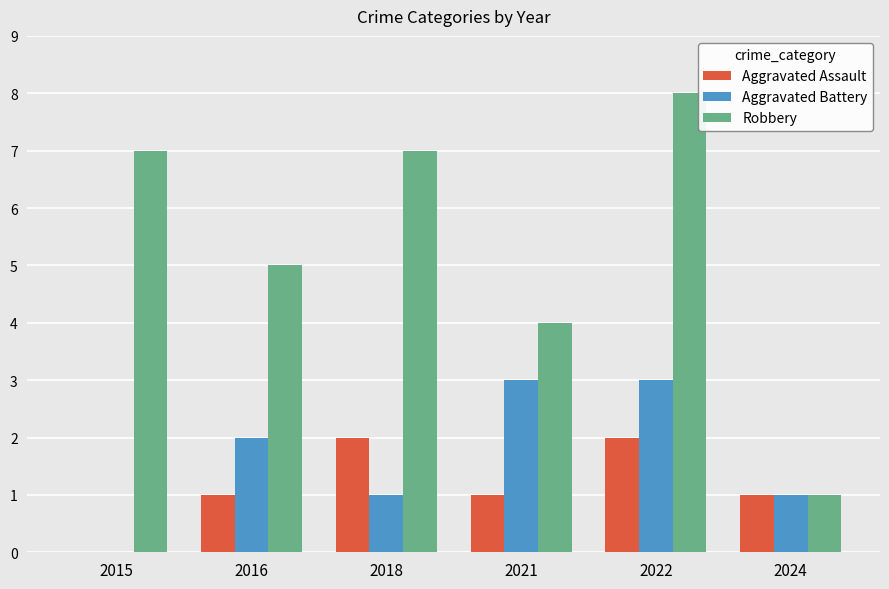

What value does the Aggravated Assault series have at 2016?

1